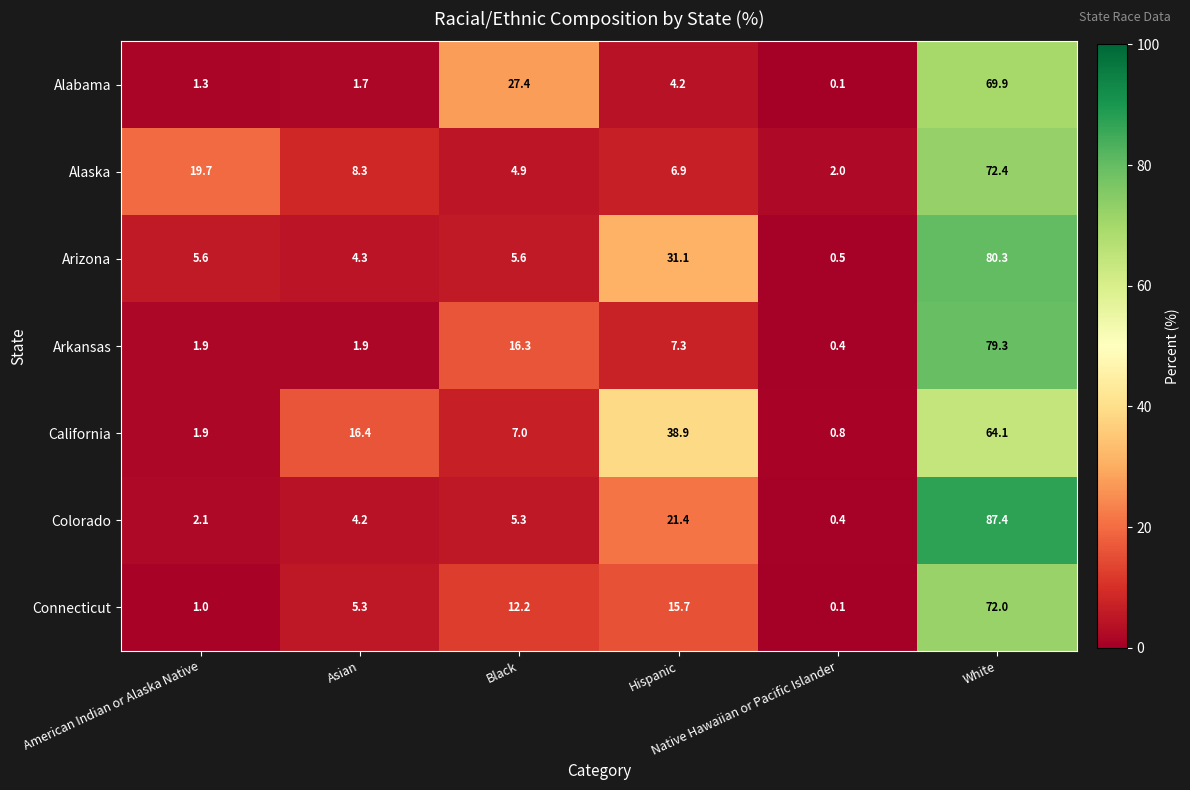

Between Native Hawaiian or Pacific Islander and White, which series saw the biggest shift?

Colorado